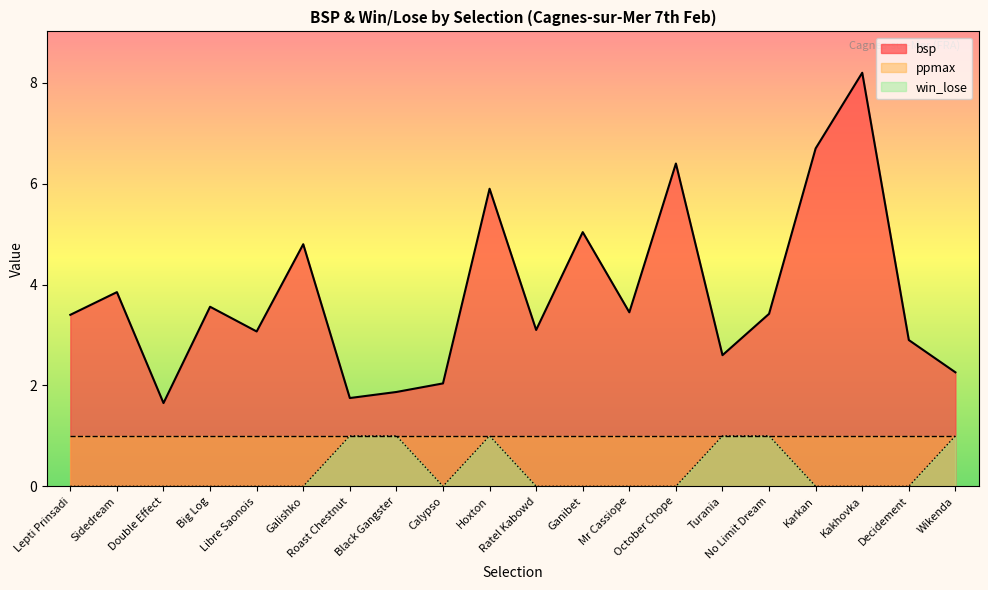

Reading left to right, extract all data points from this chart.

bsp: Lepti Prinsadi=3.4	Sidedream=3.9	Double Effect=1.6	Big Log=3.6	Libre Saonois=3.1	Galishko=4.8	Roast Chestnut=1.8	Black Gangster=1.9	Calypso=2.0	Hoxton=5.9	Ratel Kabowd=3.1	Ganibet=5.0	Mr Cassiope=3.5	October Chope=6.4	Turania=2.6	No Limit Dream=3.4	Karkan=6.7	Kakhovka=8.2	Decidement=2.9	Wikenda=2.3
win_lose: Lepti Prinsadi=0.0	Sidedream=0.0	Double Effect=0.0	Big Log=0.0	Libre Saonois=0.0	Galishko=0.0	Roast Chestnut=1.0	Black Gangster=1.0	Calypso=0.0	Hoxton=1.0	Ratel Kabowd=0.0	Ganibet=0.0	Mr Cassiope=0.0	October Chope=0.0	Turania=1.0	No Limit Dream=1.0	Karkan=0.0	Kakhovka=0.0	Decidement=0.0	Wikenda=1.0